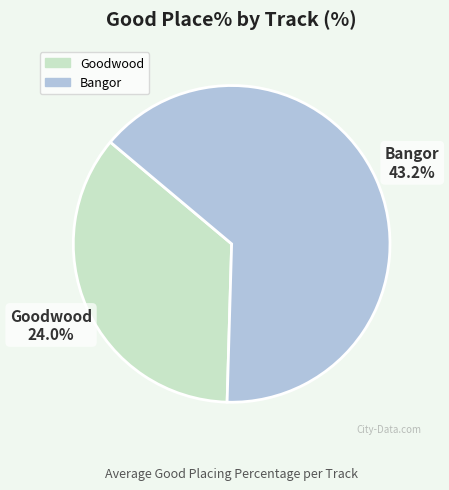

Which has a higher value, Bangor or Goodwood(3)?

Bangor